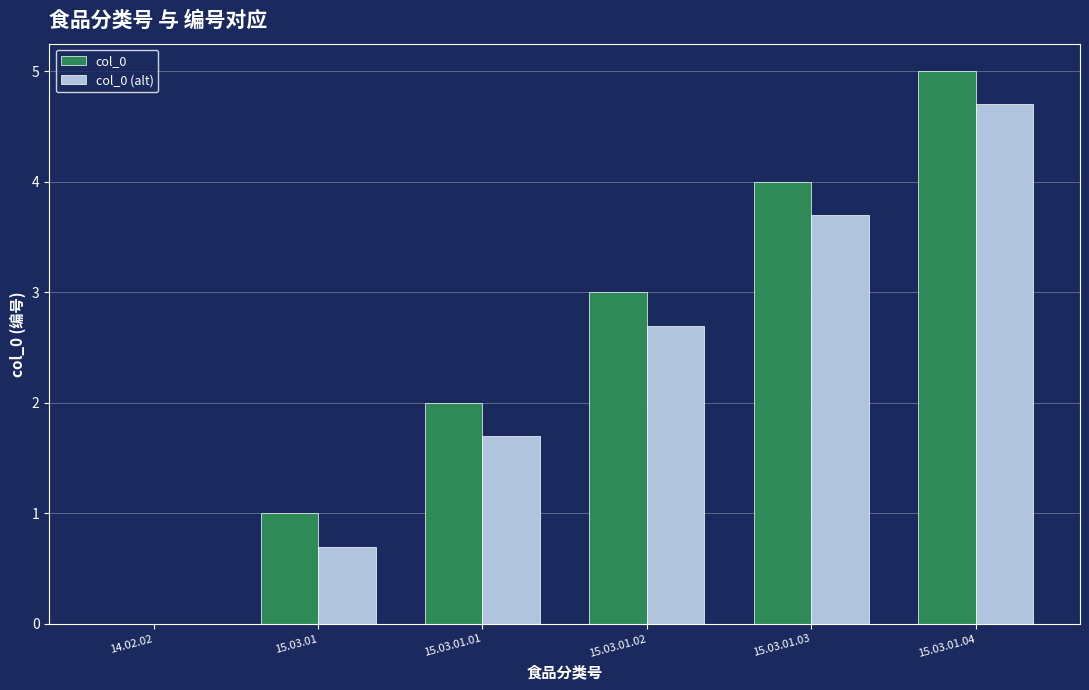

How many groups of bars are there?

6